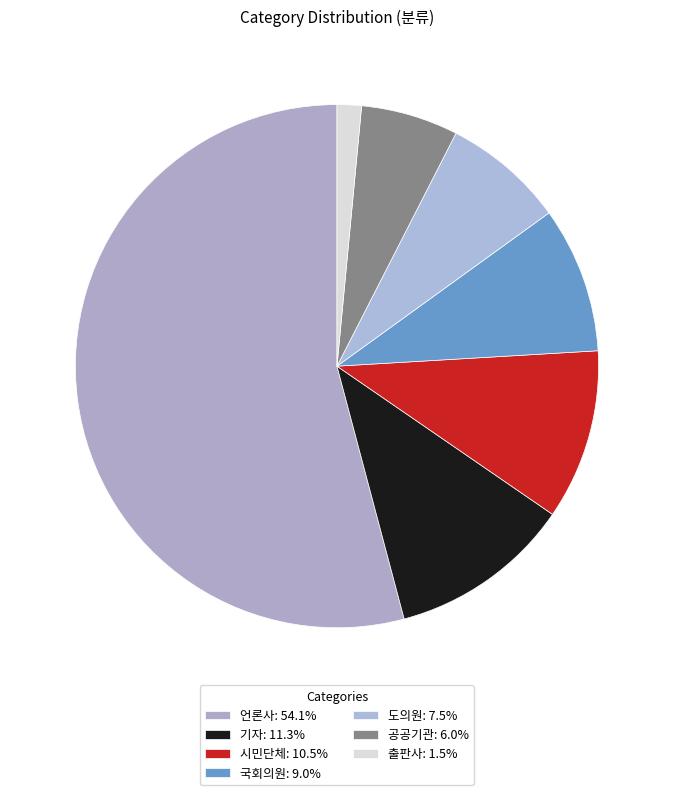

What portion of the pie excludes 기자?

88.7%